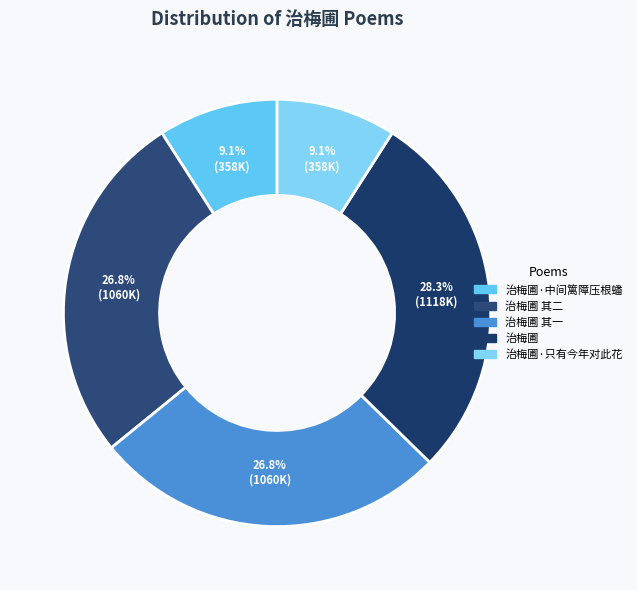

Rank the categories by value from highest to lowest.

治梅圃, 治梅圃 其二, 治梅圃 其一, 治梅圃·中间篱障压根蟠, 治梅圃·只有今年对此花